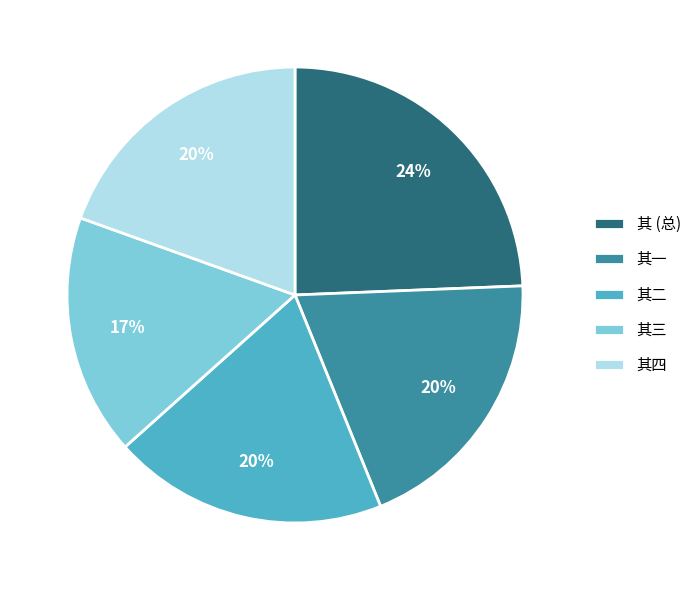

Is 其 (总) the majority of the pie?

No